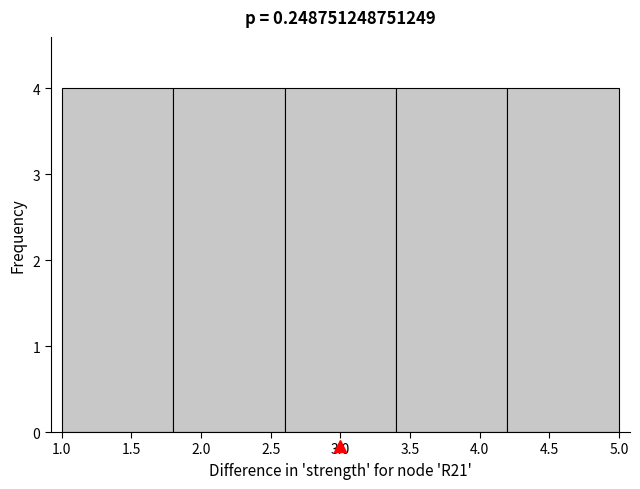

Reading left to right, list every bar in this chart as the range it spans on the x-axis followed by its height. The values are not printed on the chart, so give them approximately, as read against the axis.

1.0 to 1.8: 4
1.8 to 2.6: 4
2.6 to 3.4: 4
3.4 to 4.2: 4
4.2 to 5.0: 4